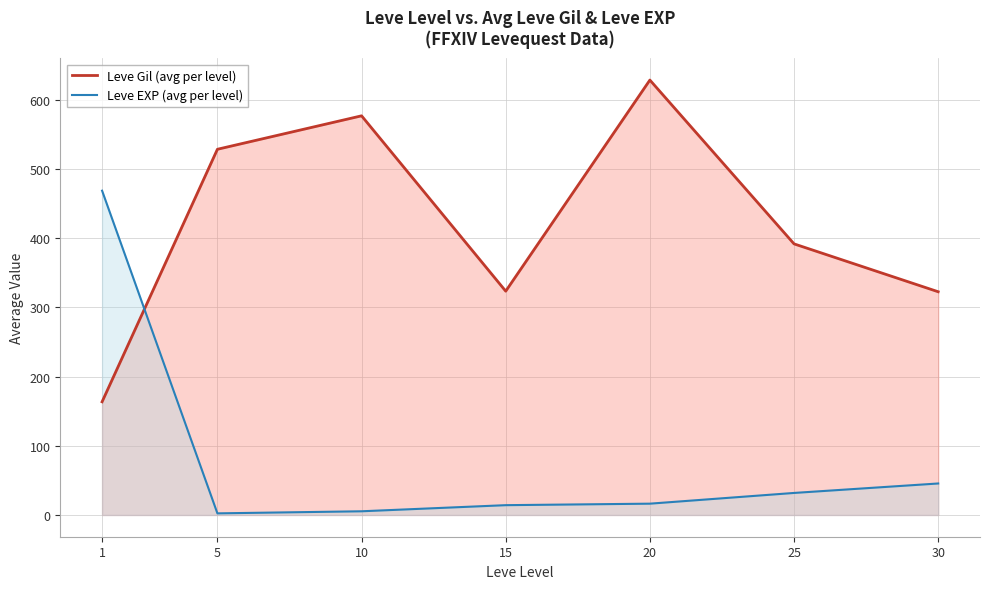

What is the value of the Leve EXP (avg per level) point at the 5th from the left?

16.3